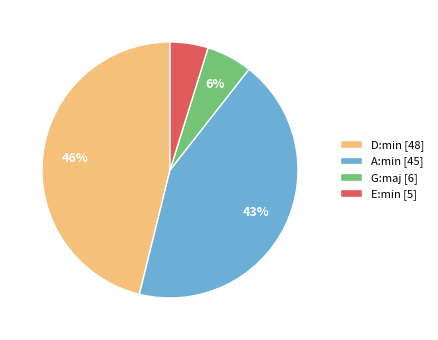

To the nearest percent, what is the average slice percentage?

25%